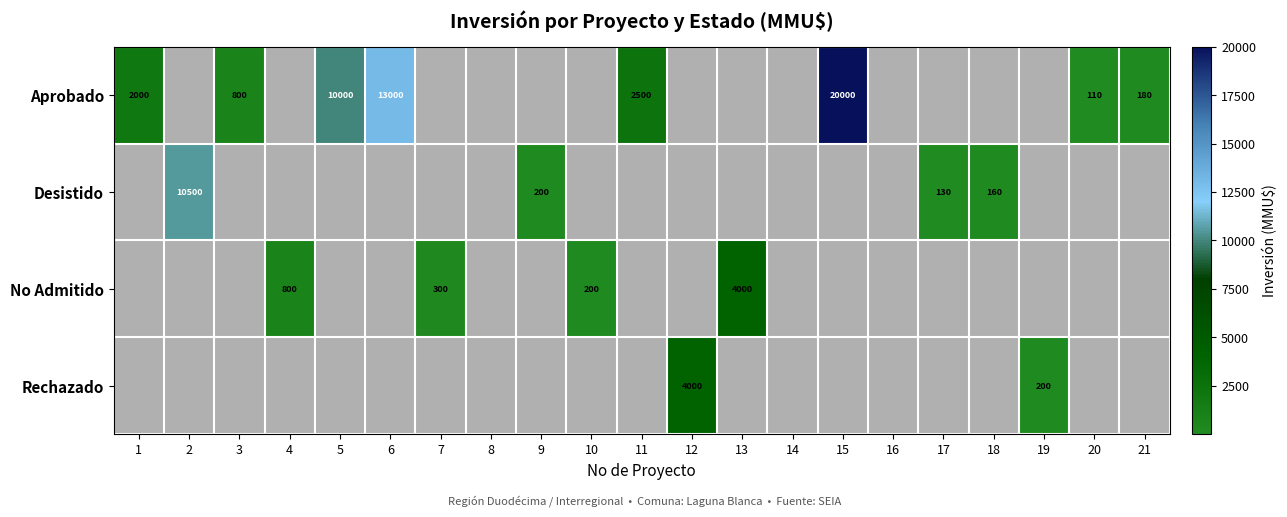

Between 2 and 6, which is larger?

6